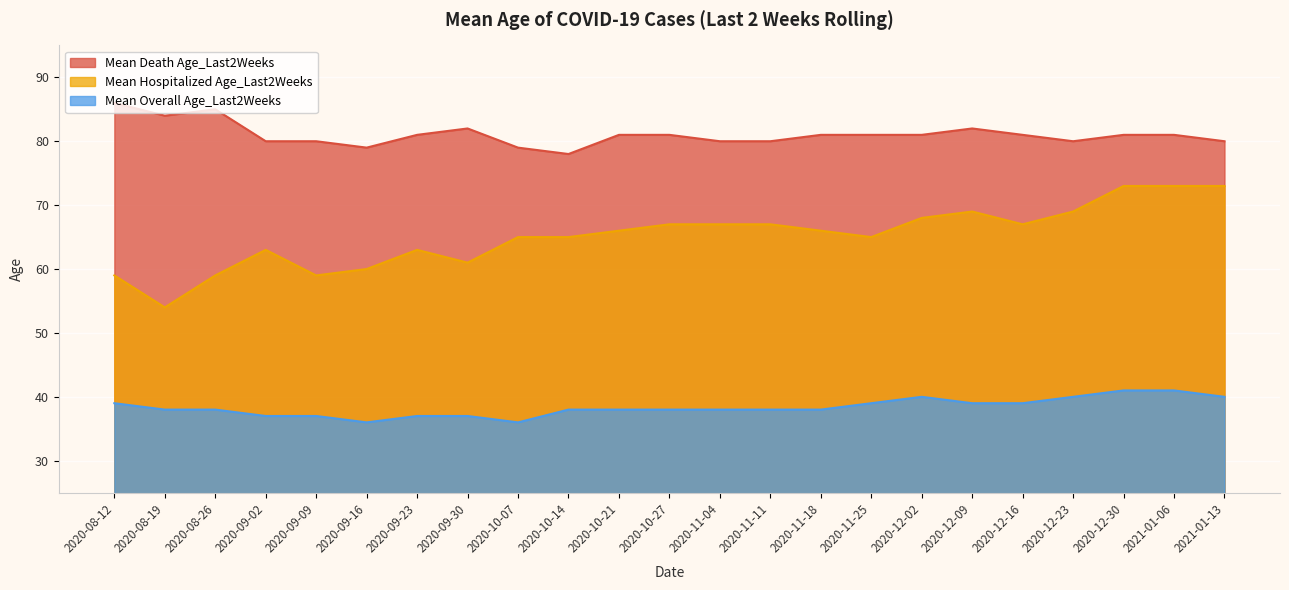

Which series has the widest spread of values?

Mean Hospitalized Age_Last2Weeks